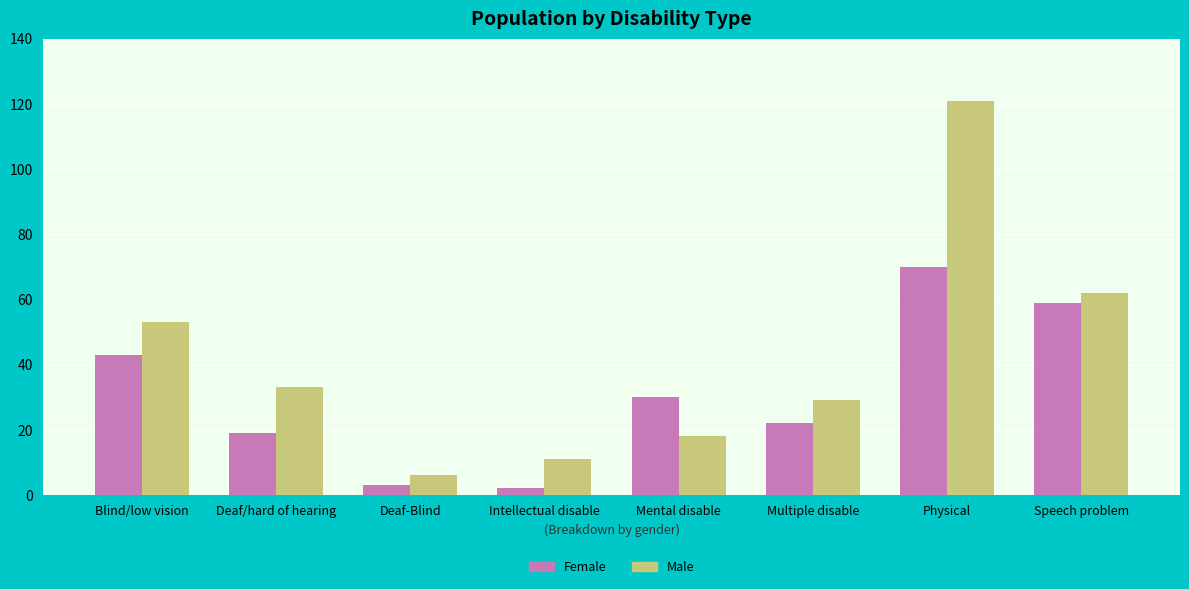

What is the sum of the Female values at Deaf/hard of hearing and Speech problem?

78